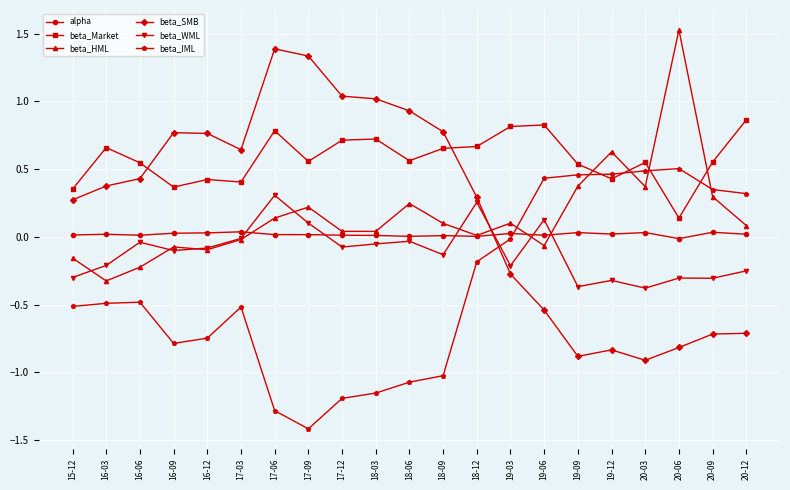

At how many categories does at least one series exceed 0?

21